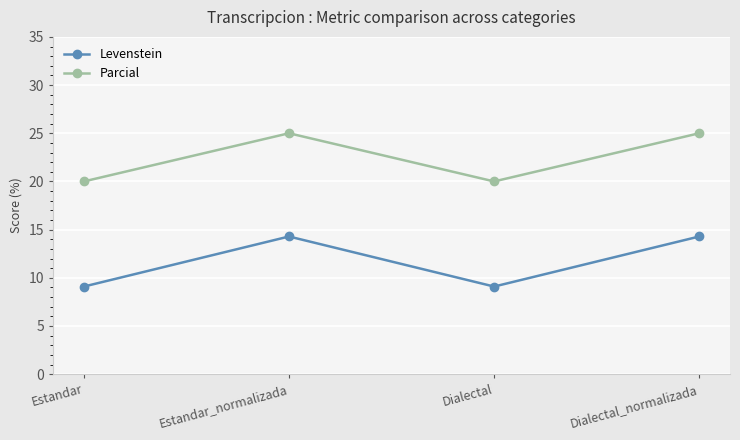

What is the minimum value shown in the chart?

9.1